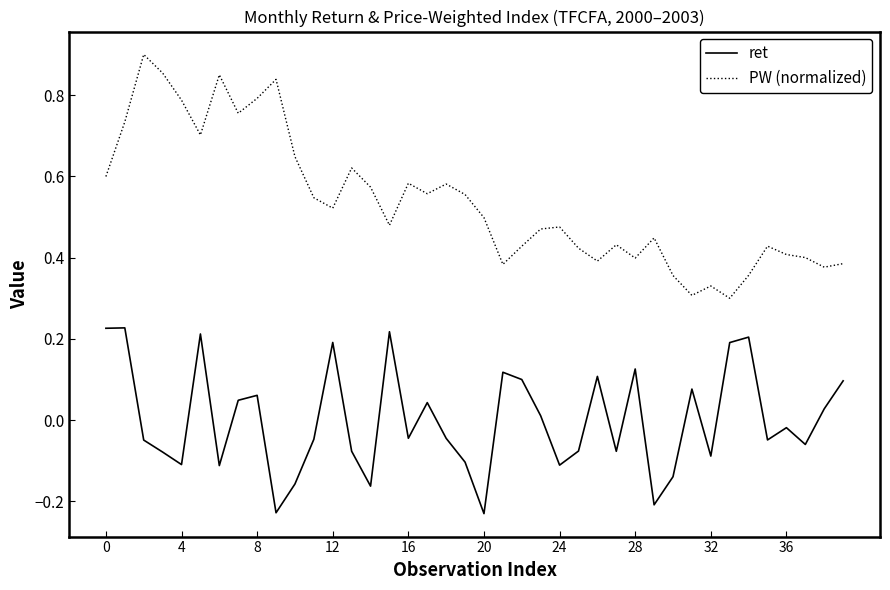

Which series has the largest total across all categories?

PW (normalized)